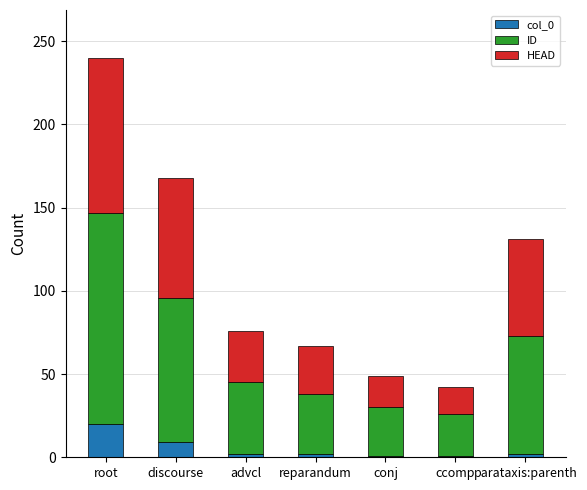

What is the maximum value for col_0?

20